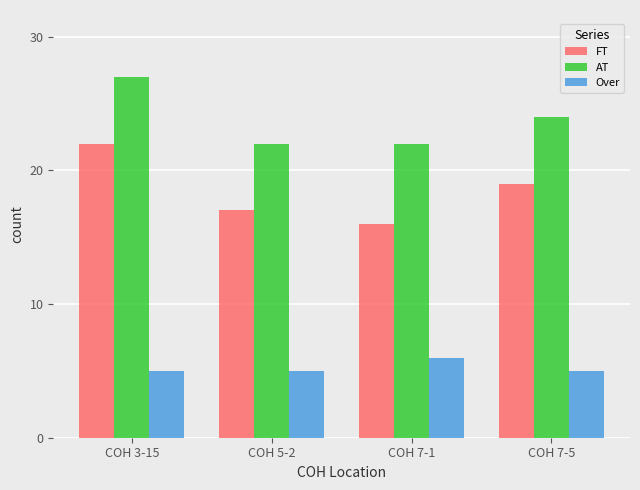

What is the average value of the AT series?

24